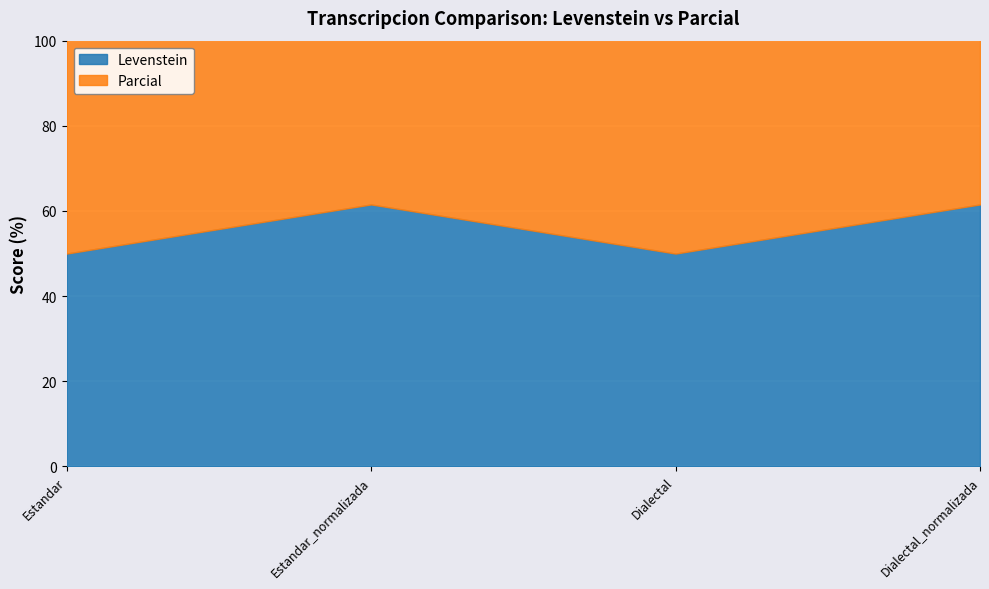

True or false: Parcial and Levenstein intersect in this chart.

False